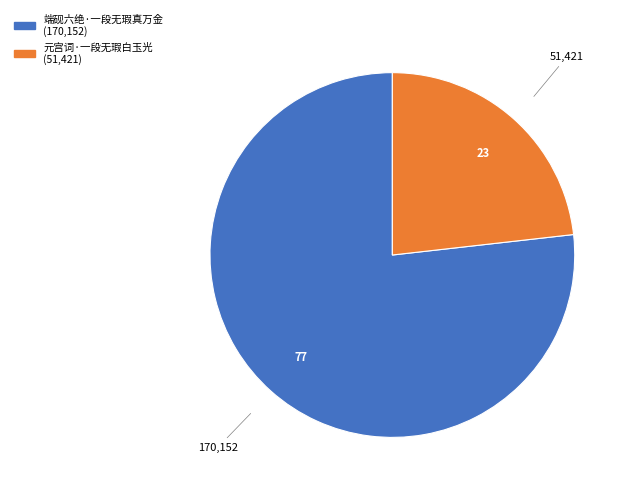

Approximately how many times larger is the value at 元宫词·一段无瑕白玉光 compared to 端砚六绝·一段无瑕真万金?

0.3